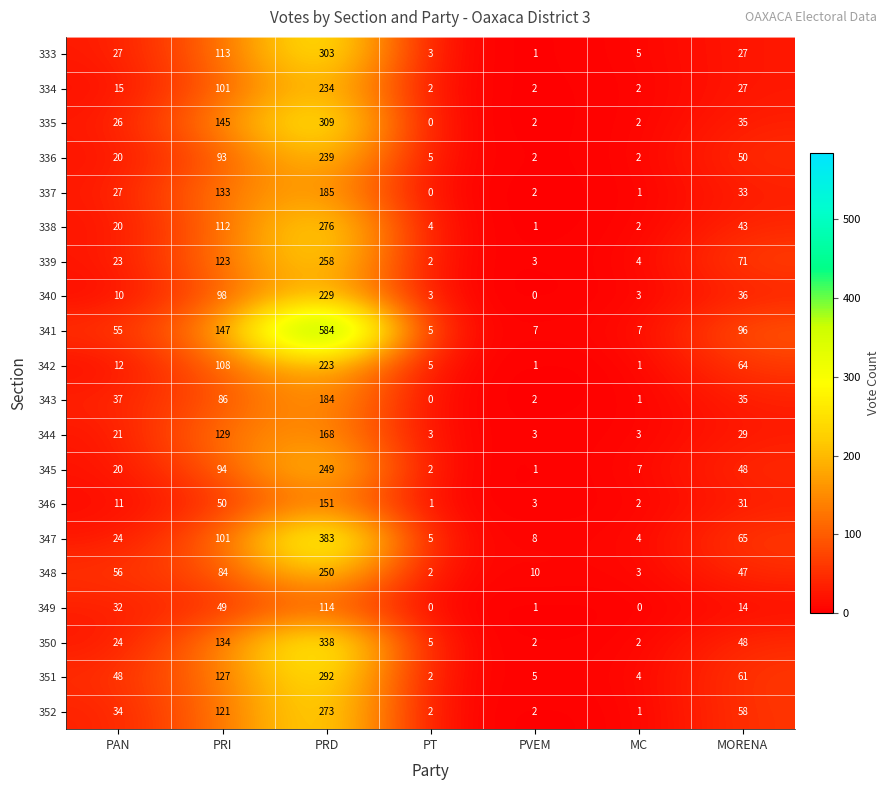

At how many categories does at least one series exceed 303?

1